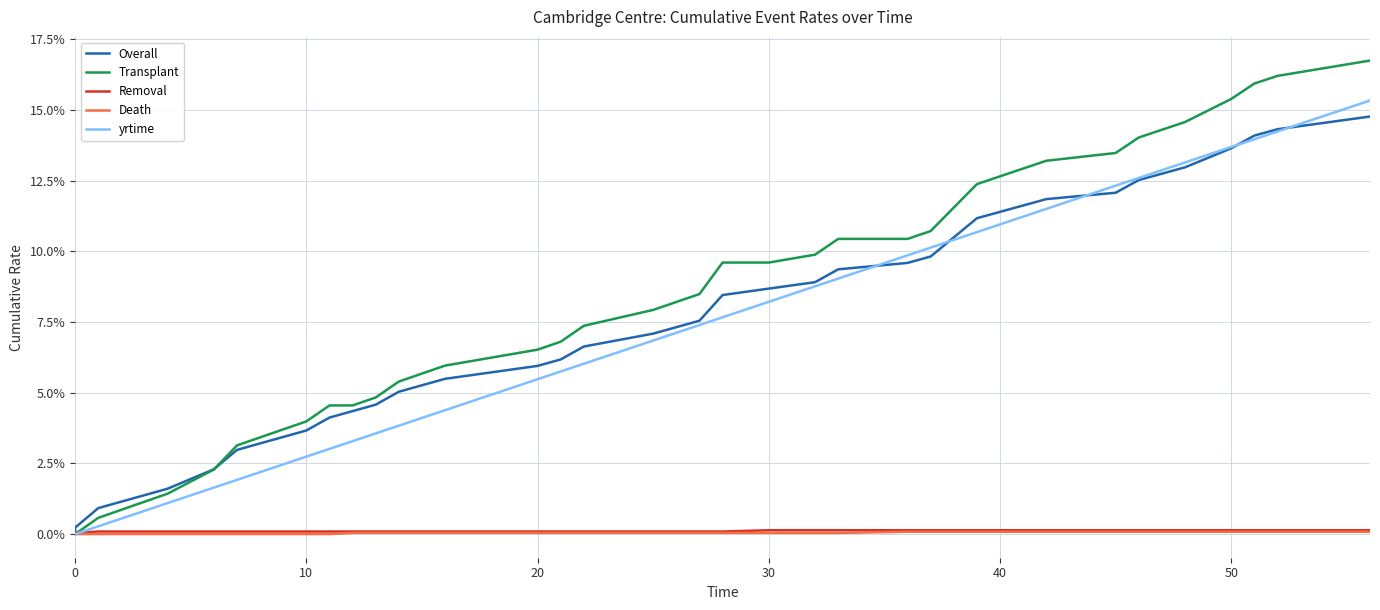

Which series has the largest total across all categories?

Transplant